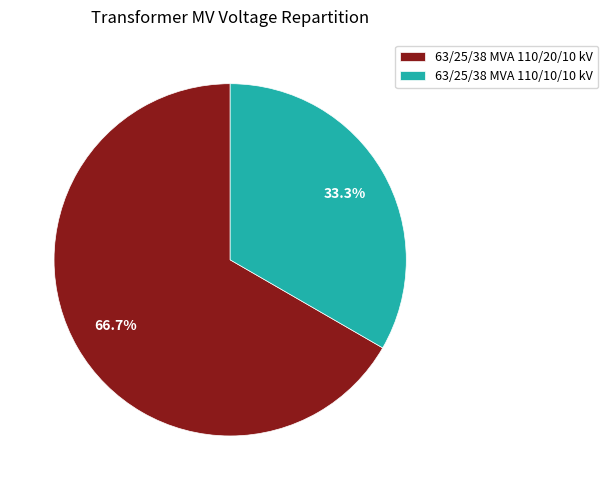

How much of the chart is everything except 63/25/38 MVA 110/10/10 kV?

66.7%